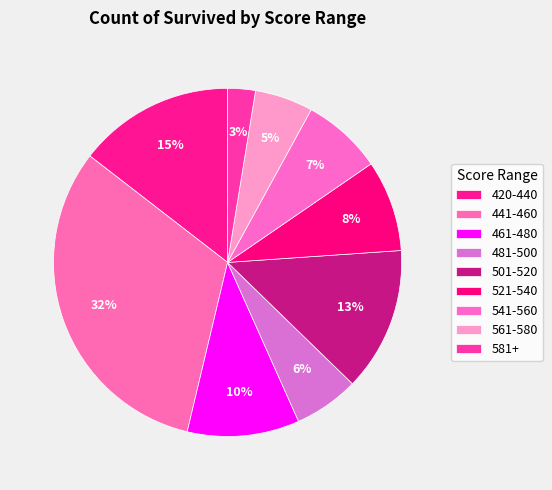

To the nearest percent, what is the difference between the largest and smallest slice percentages?

29%